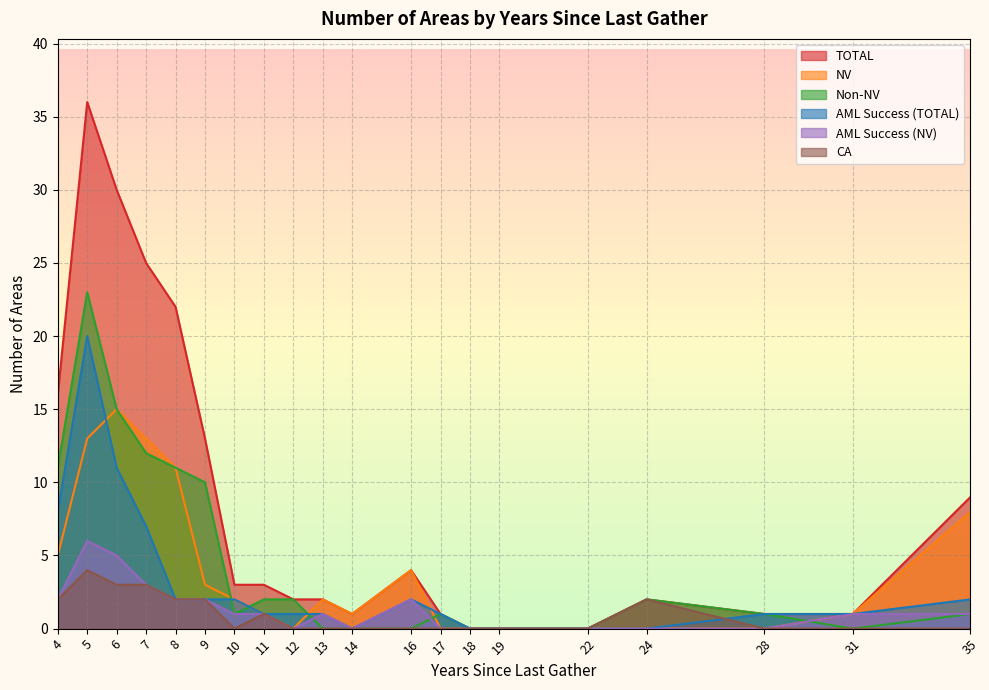

Is it true that Non-NV equals 2 at 11?

True